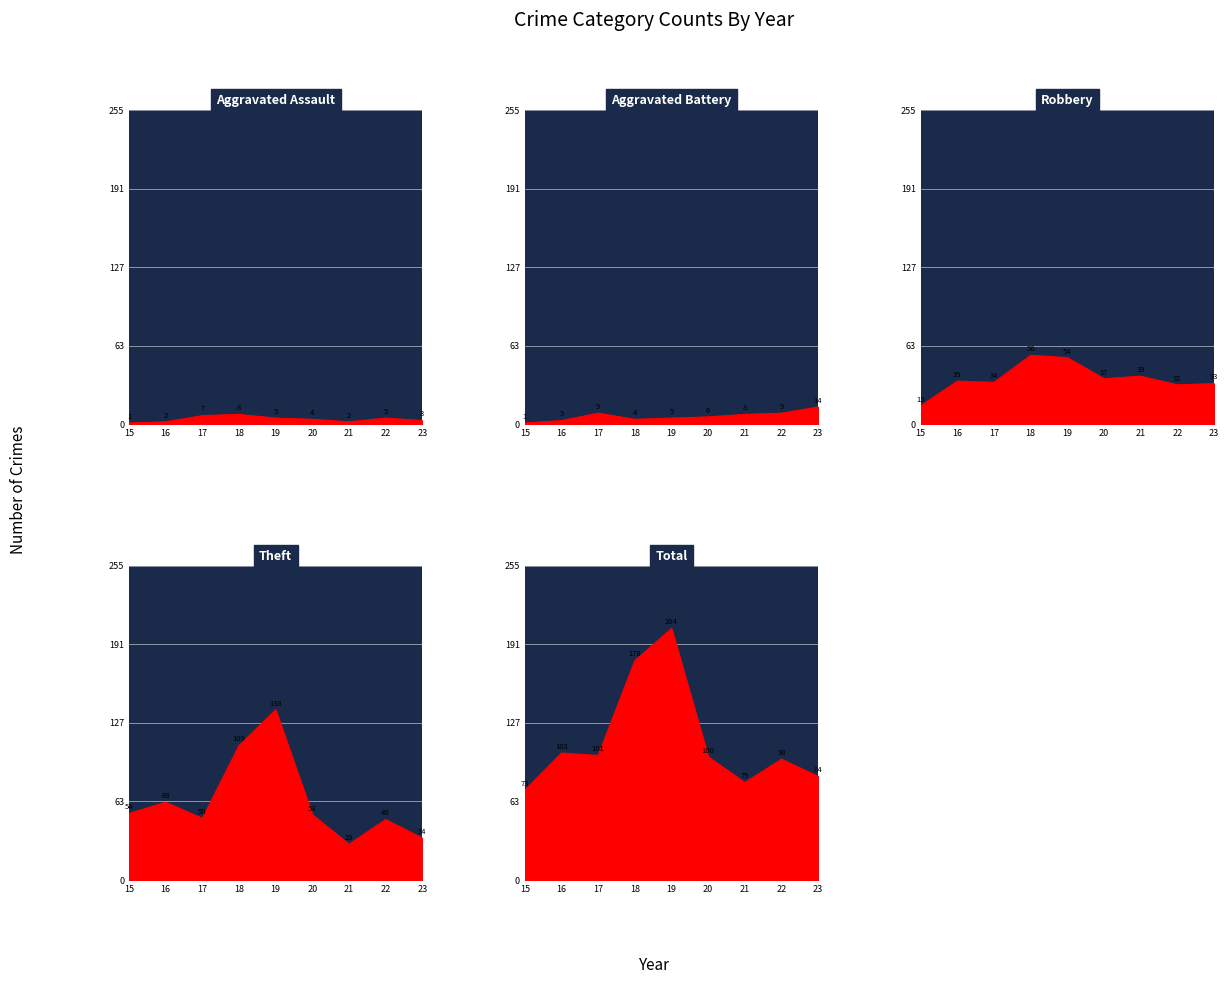

How many values in the Total series are below 100?

4